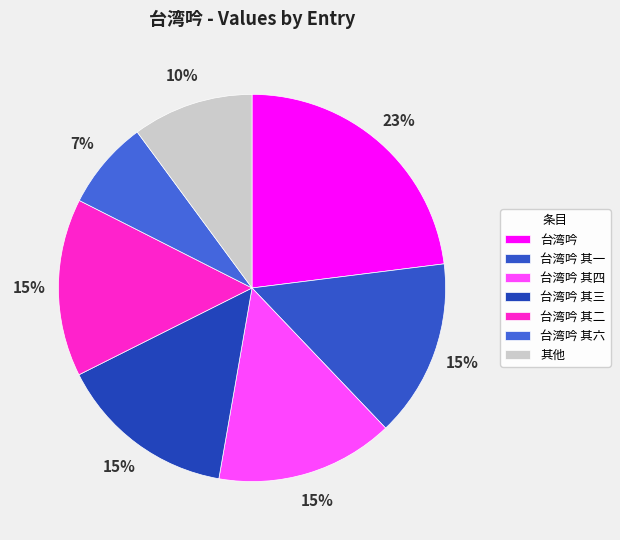

What is the change in value from 台湾吟 to 台湾吟 其三?

-40655